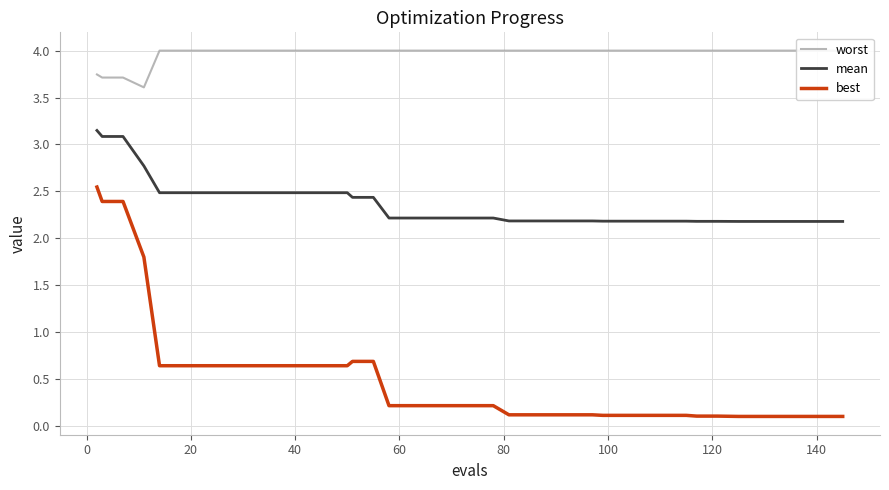

Does the chart have visible grid lines?

Yes